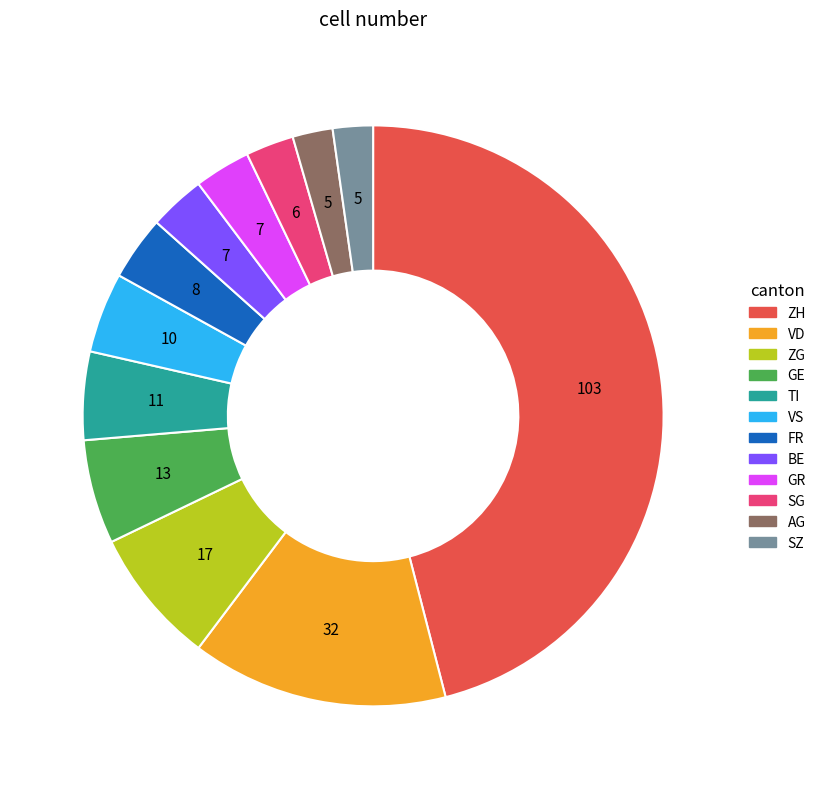

Which category has the biggest portion of the pie?

ZH